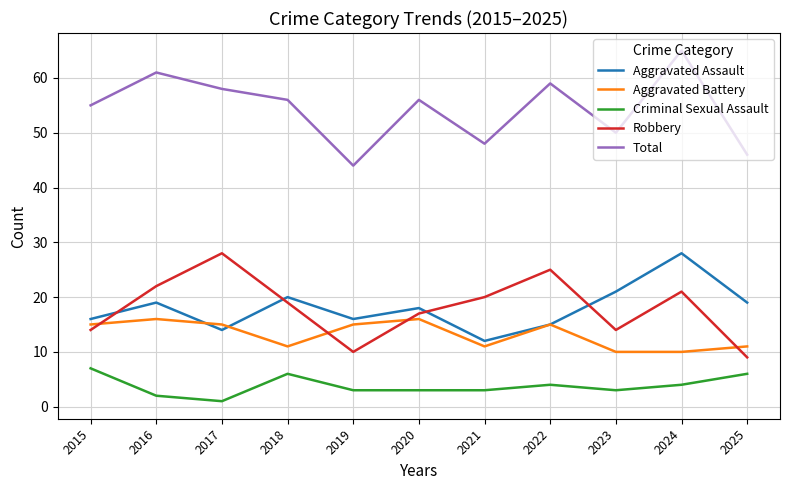

What is the sum of the Criminal Sexual Assault values at 2016 and 2018?

8